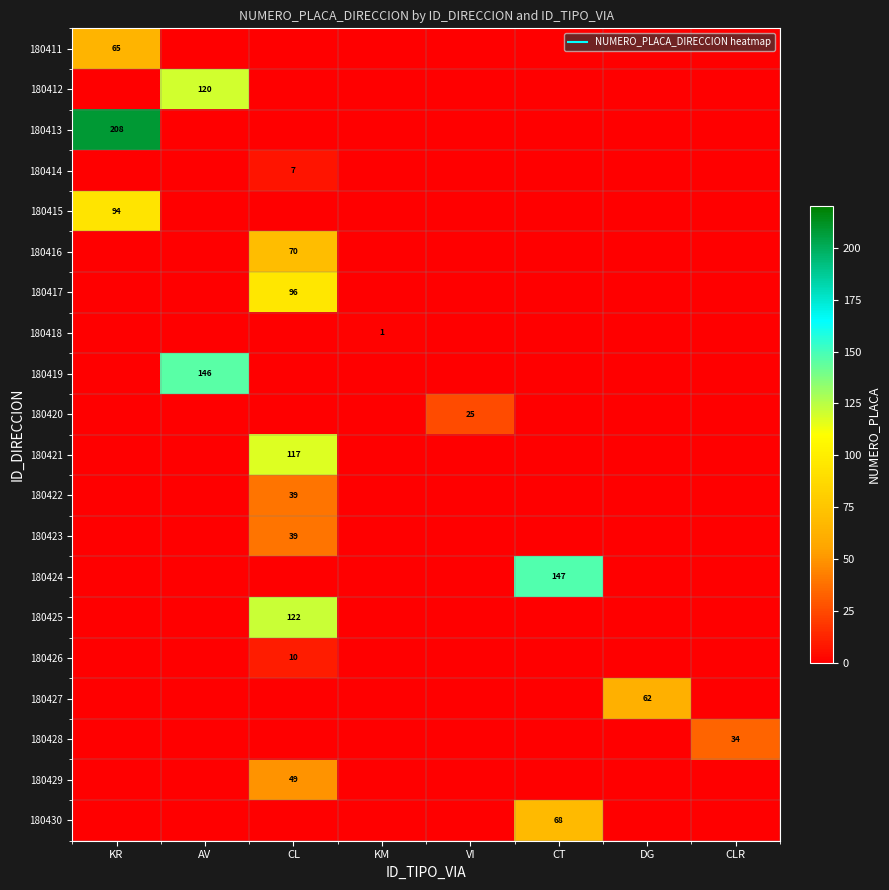

Which series has the widest spread of values?

180413